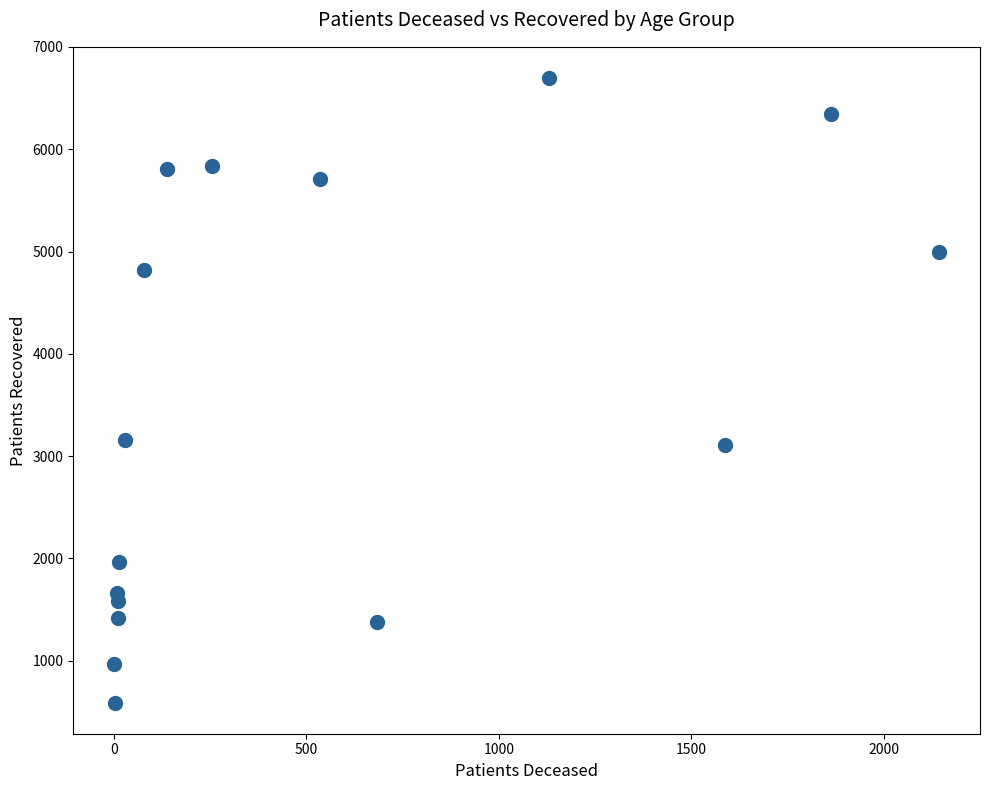

What is the range of X values (max minus min)?

2140